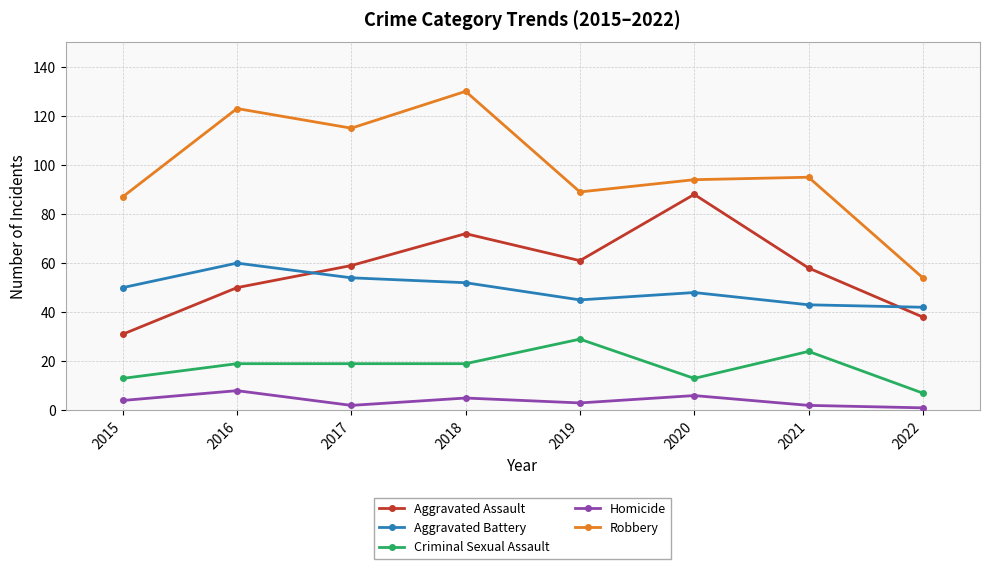

Read the Robbery value at 2022, to the nearest 10.

50